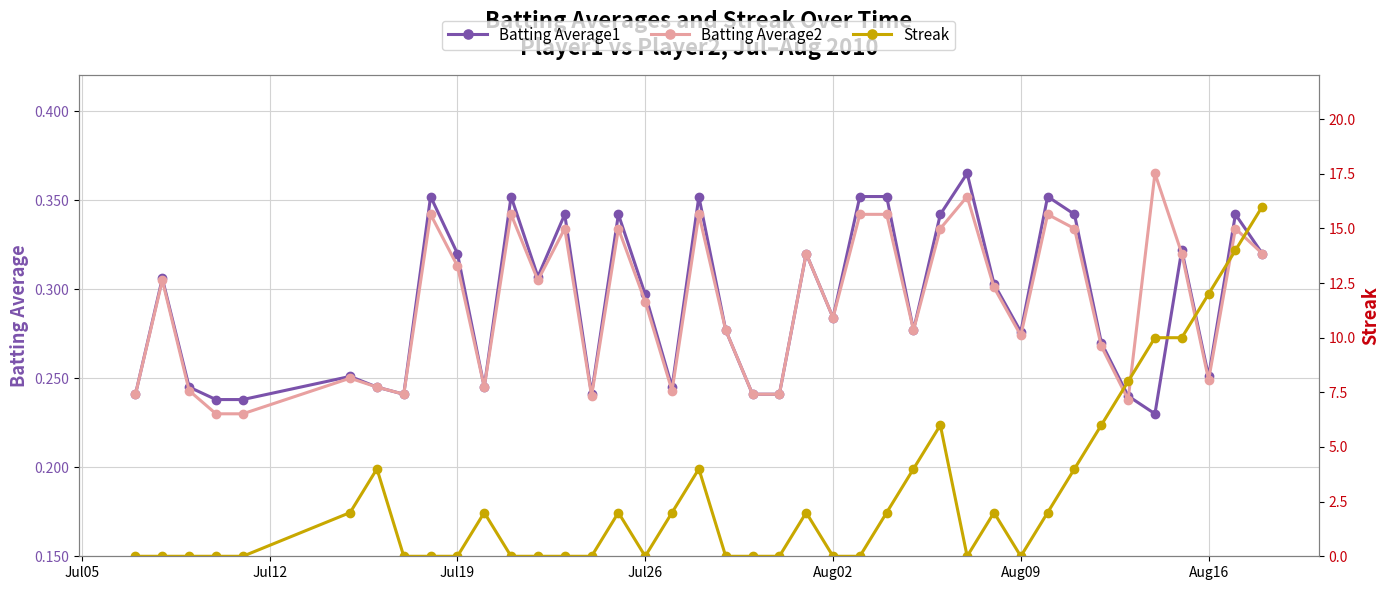

True or false: Batting Average2 has more than 1 points higher than both neighbors.

True